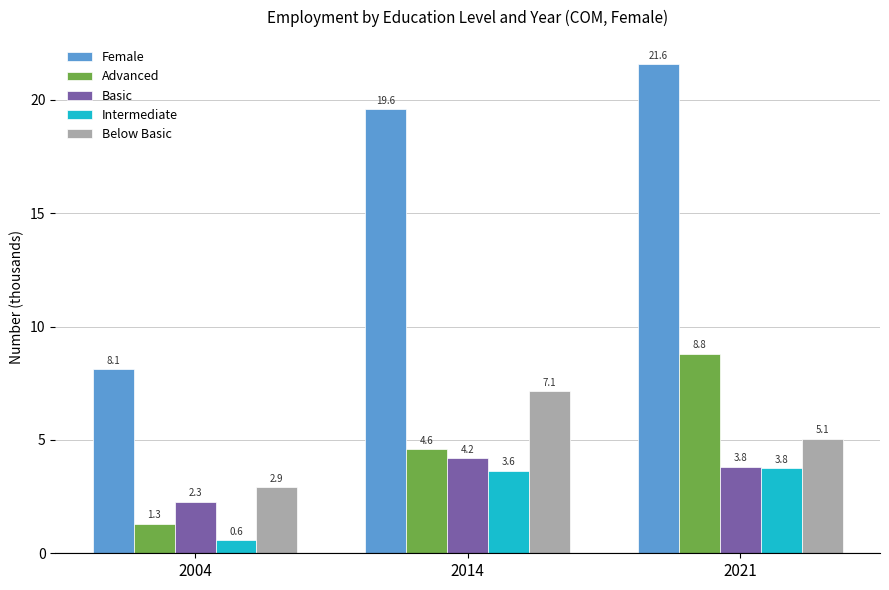

Which series changed the most between 2004 and 2014?

Female